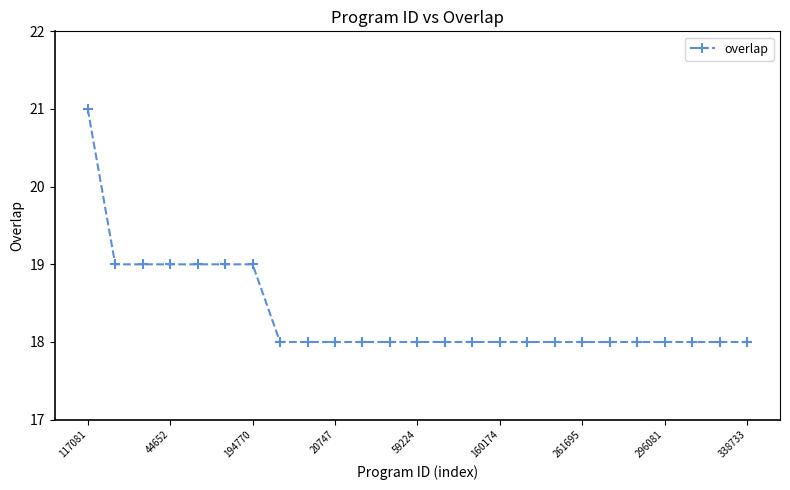

How many data points does each series have?

25